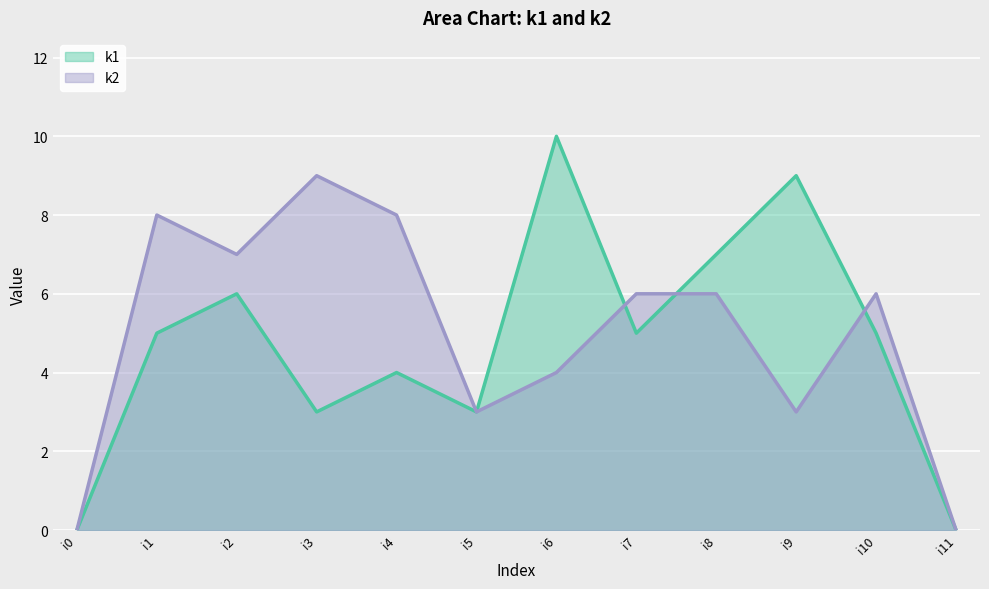

Which series has the largest total across all categories?

k2